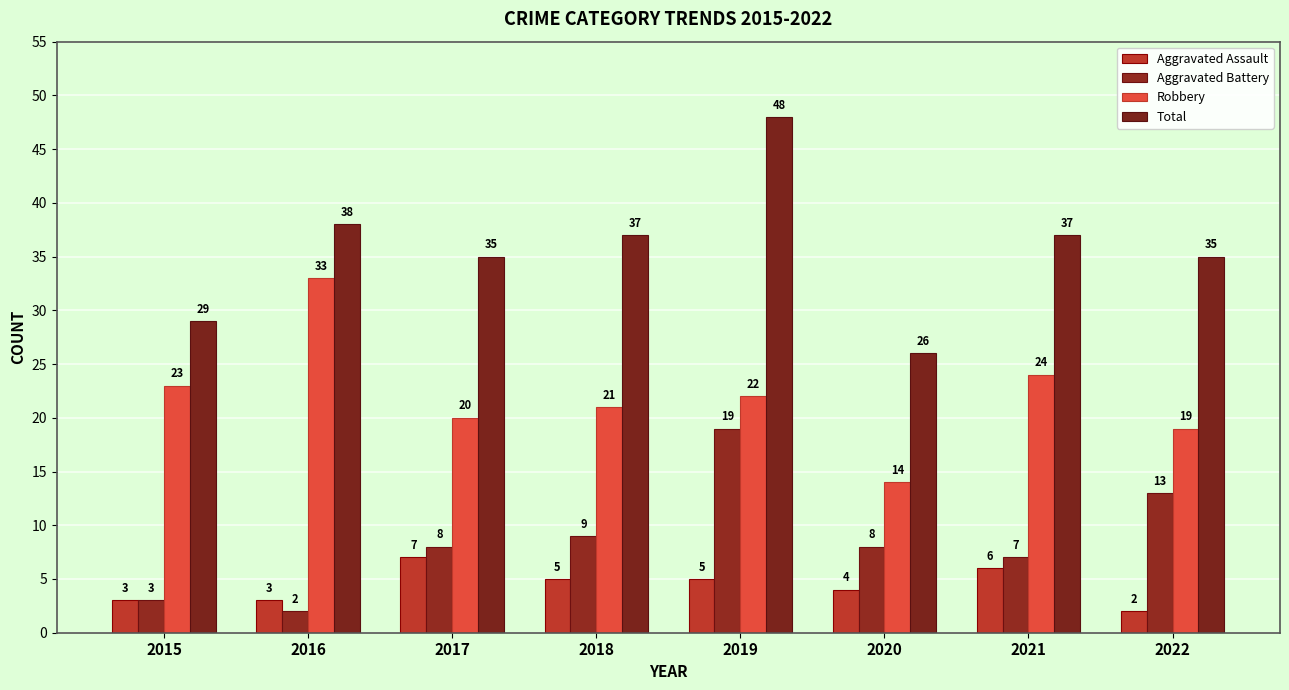

Which series has the largest total across all categories?

Total